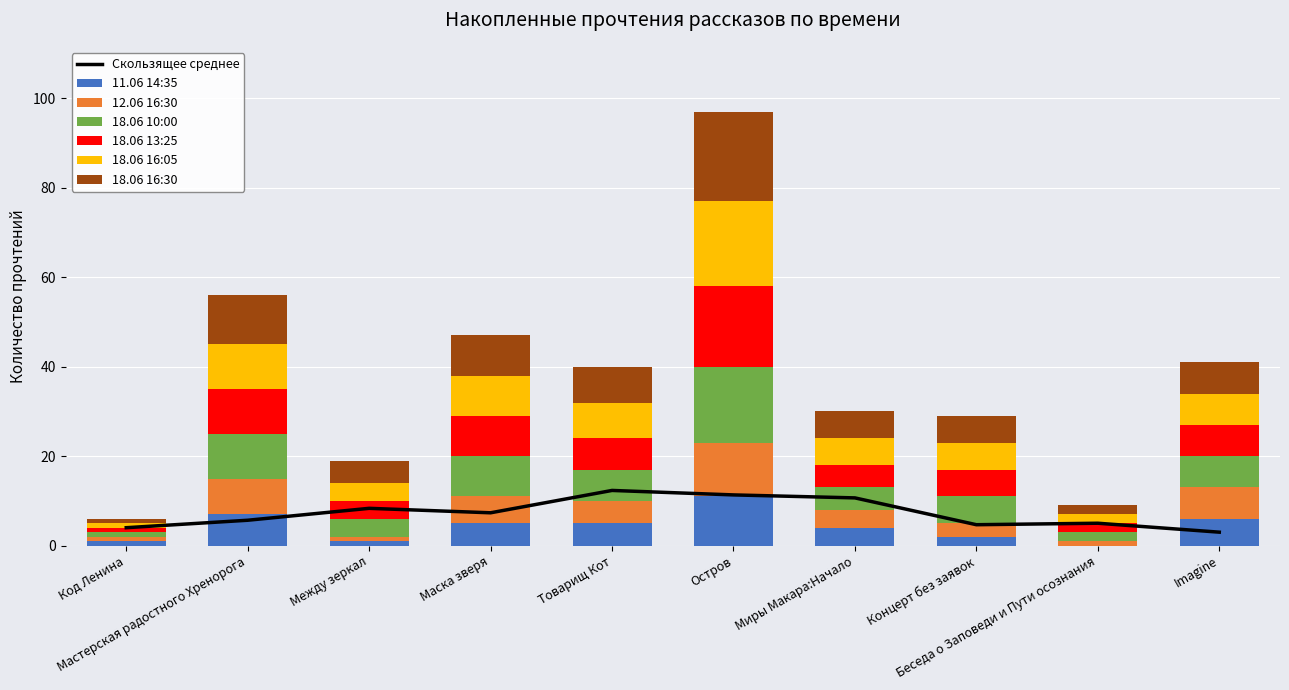

What is the average value of the 12.06 16:30 series?

5